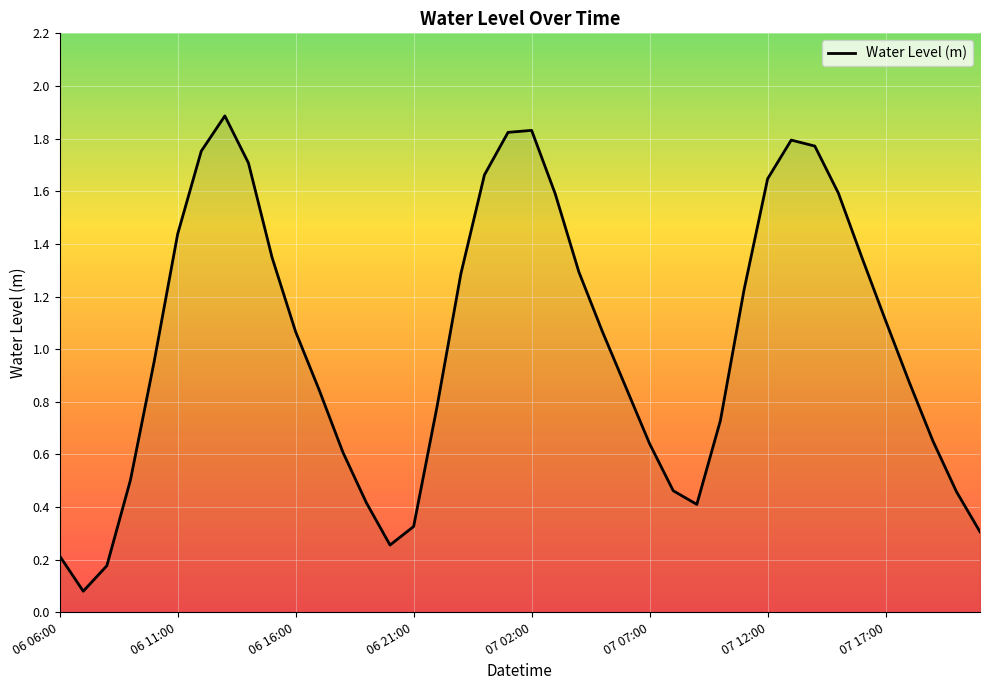

What is the maximum value shown in the chart?

1.9